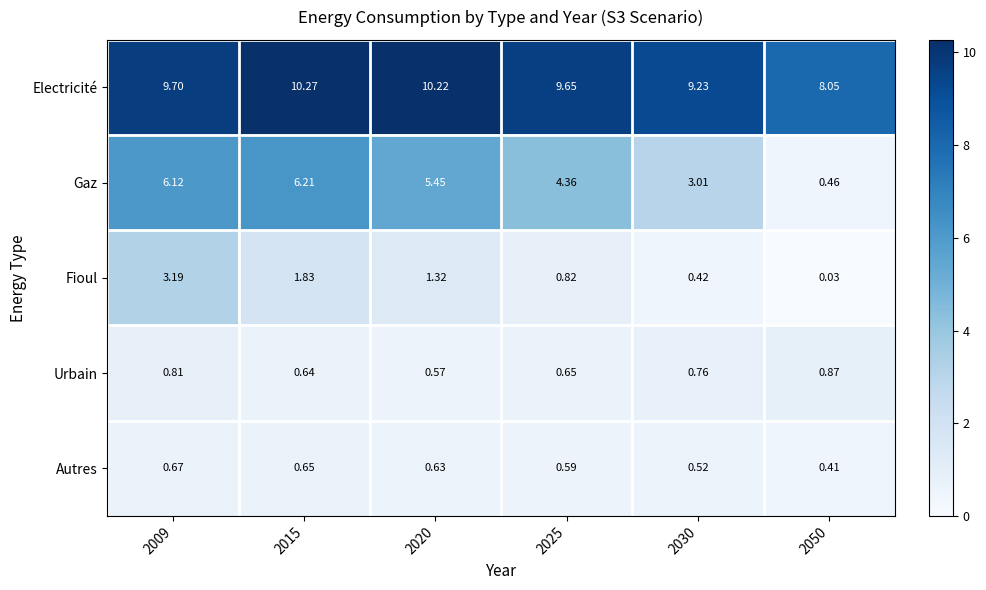

Which series changed the most between 2020 and 2025?

Gaz